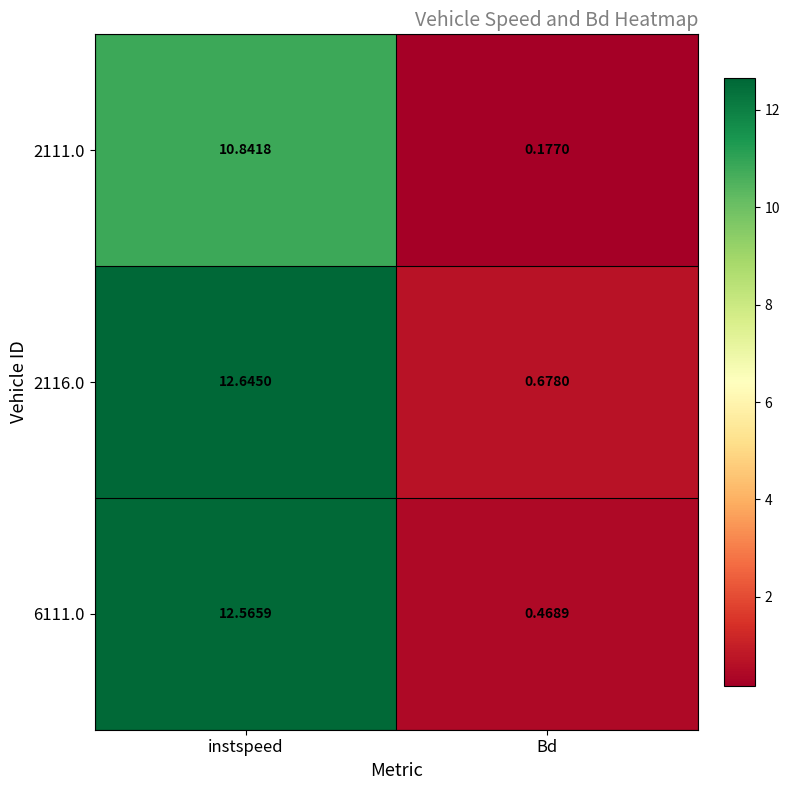

List the labels in order of 2111.0 value, largest first.

instspeed, Bd